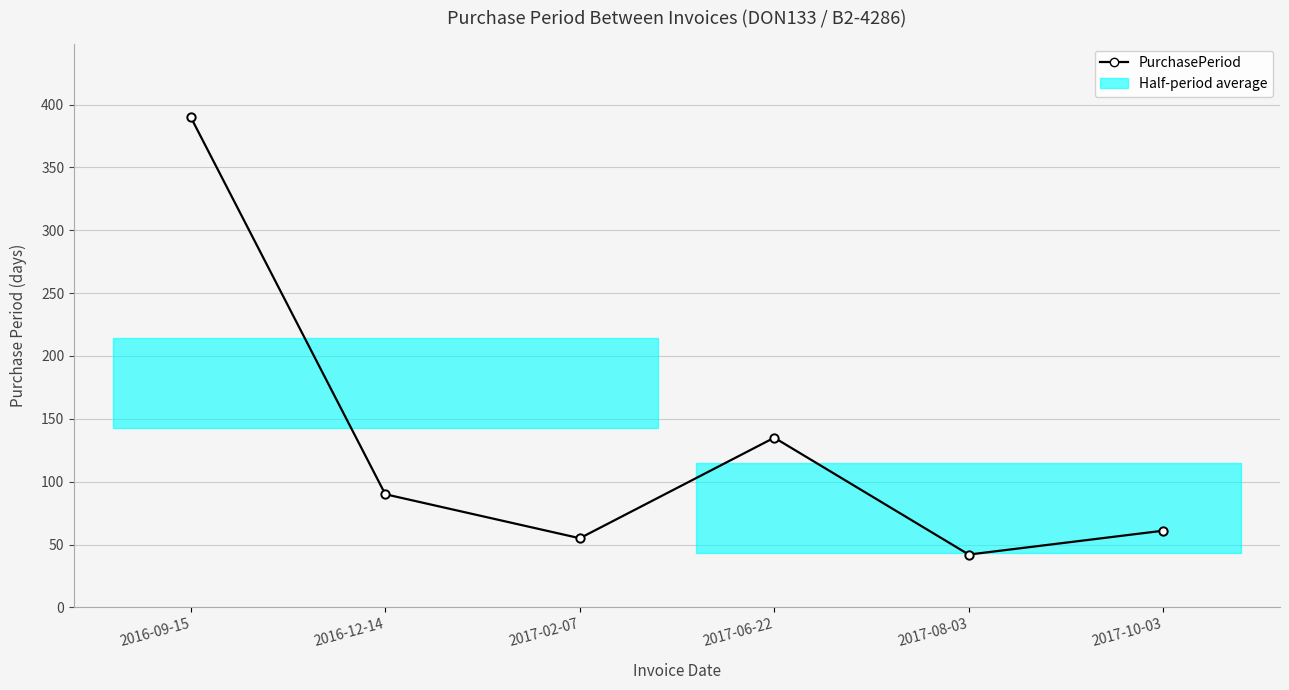

What is the difference between the maximum and minimum values?

348